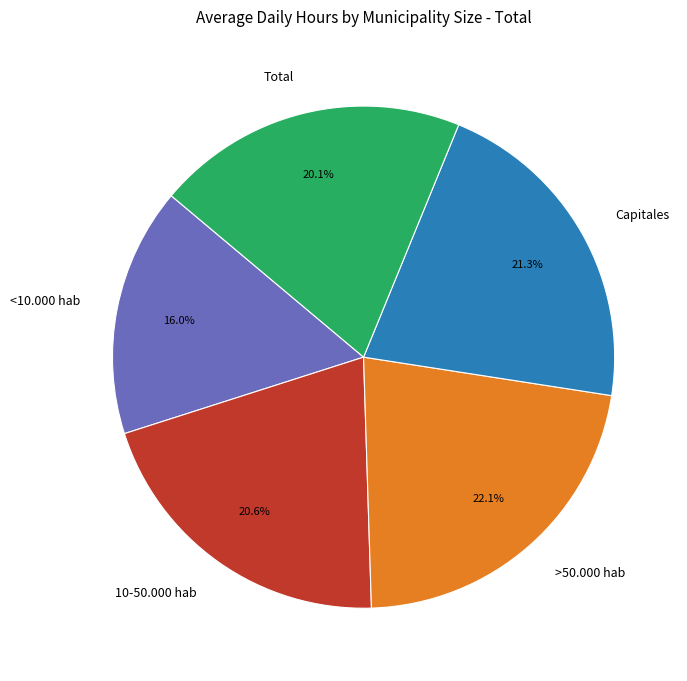

The Total slice represents 20% of the pie. True or false?

True